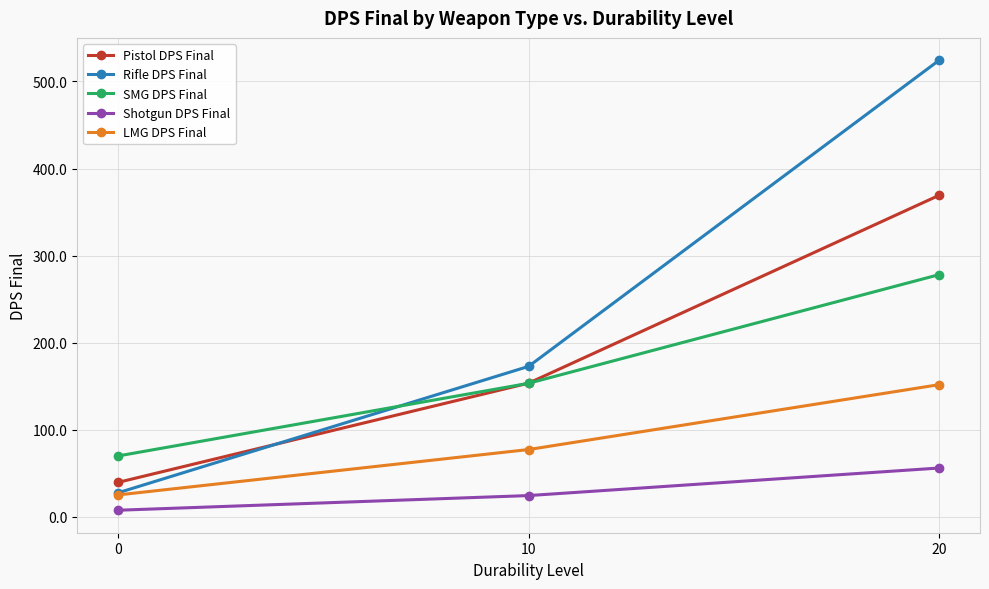

Does the chart display data point markers on the line(s)?

Yes